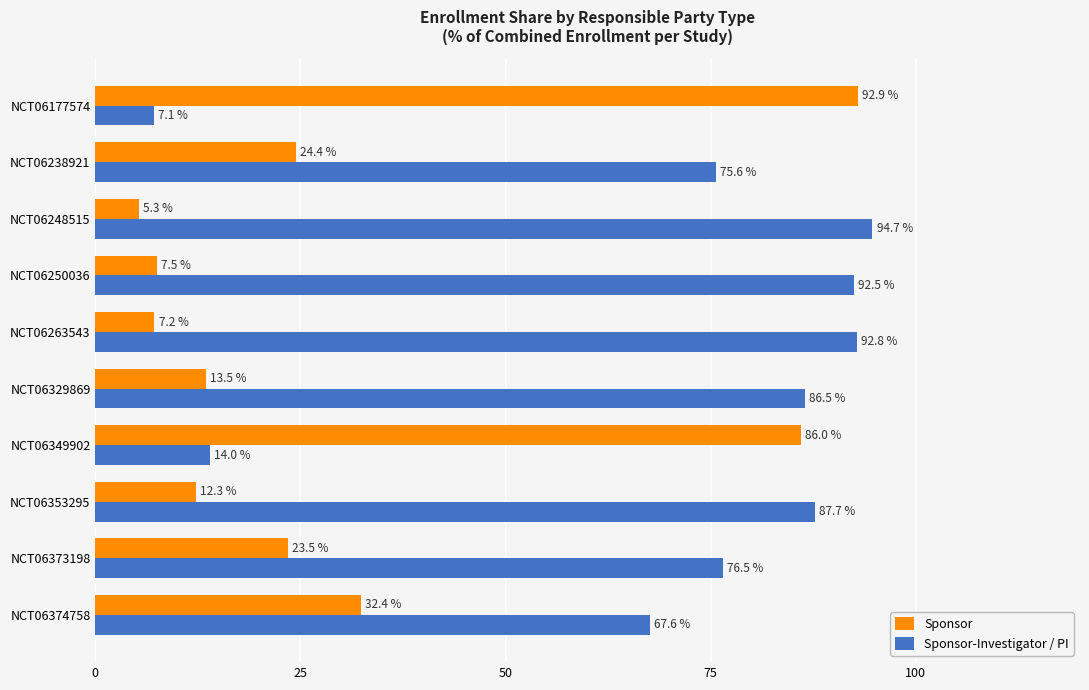

Is the value of Sponsor at NCT06177574 greater than the value of Sponsor-Investigator / PI at NCT06250036?

Yes